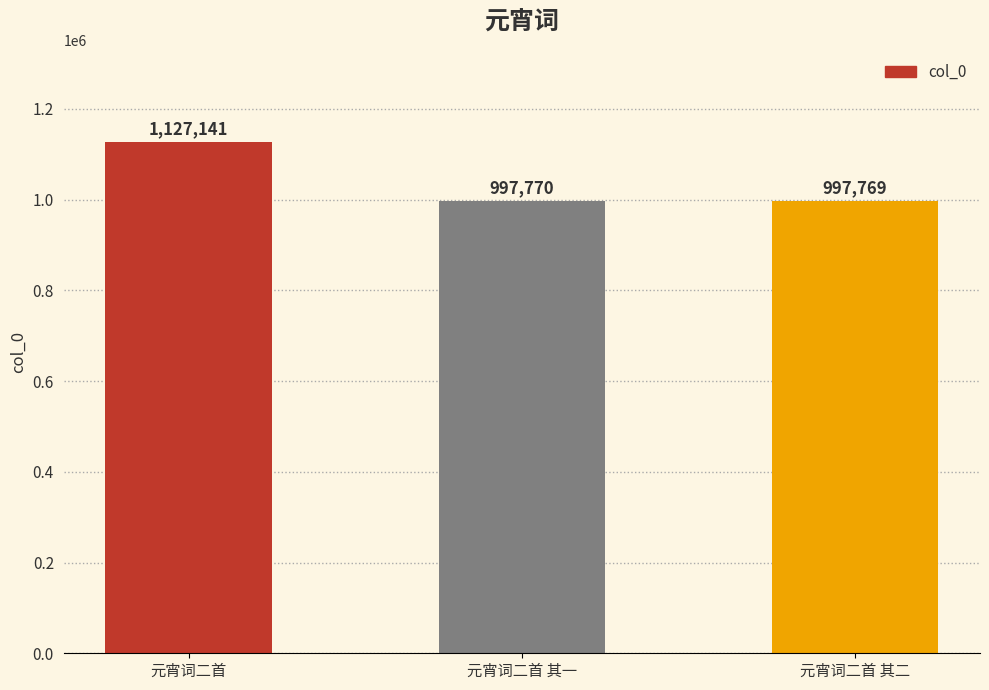

The value at 元宵词二首 is 717115. True or false?

False